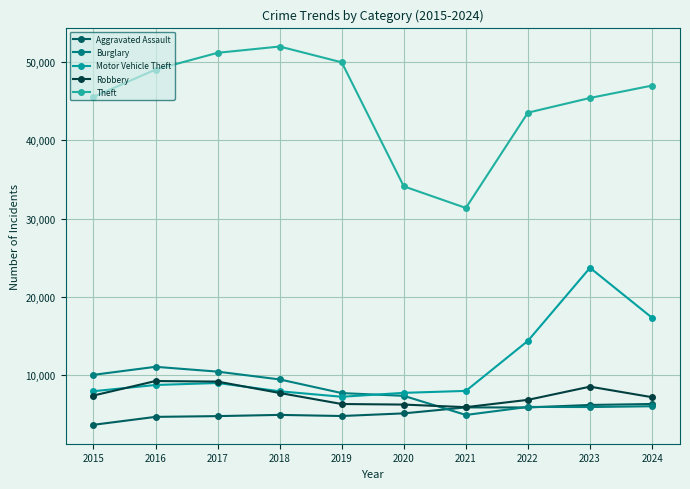

At 2019, list the series in order from smallest to largest.

Aggravated Assault, Robbery, Motor Vehicle Theft, Burglary, Theft